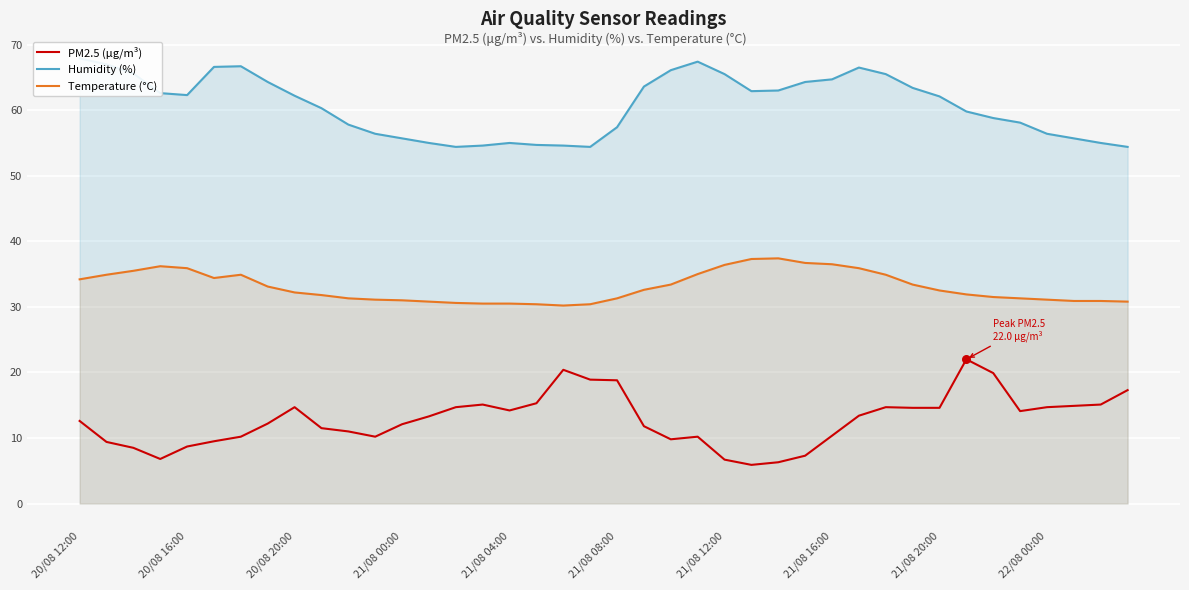

Which series has the largest Y range (max minus min)?

PM2.5 (µg/m³)